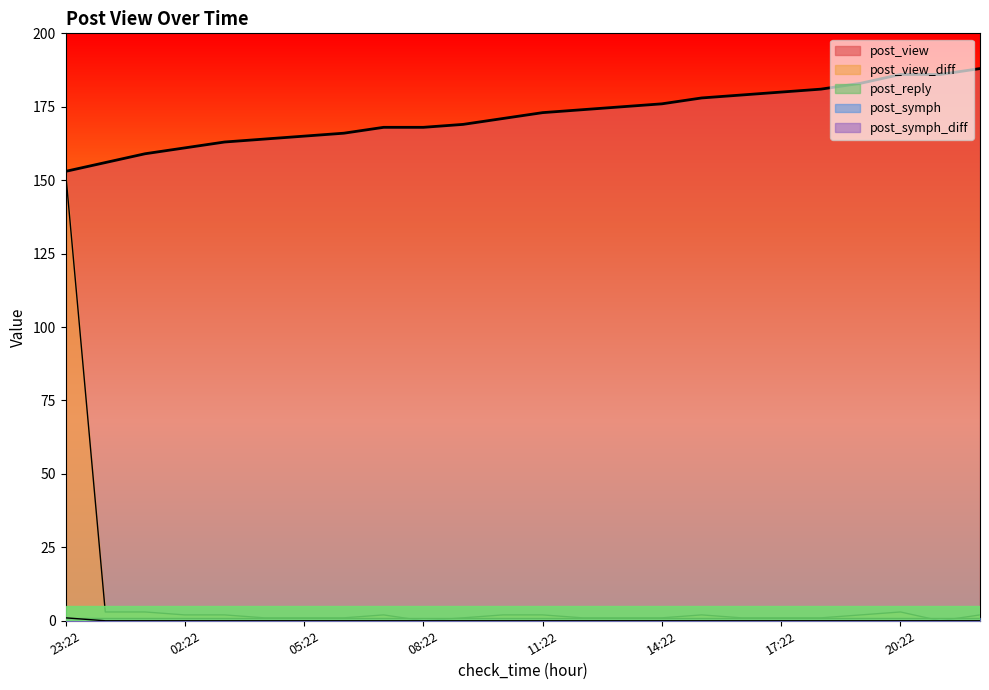

How many data points does each series have?

24